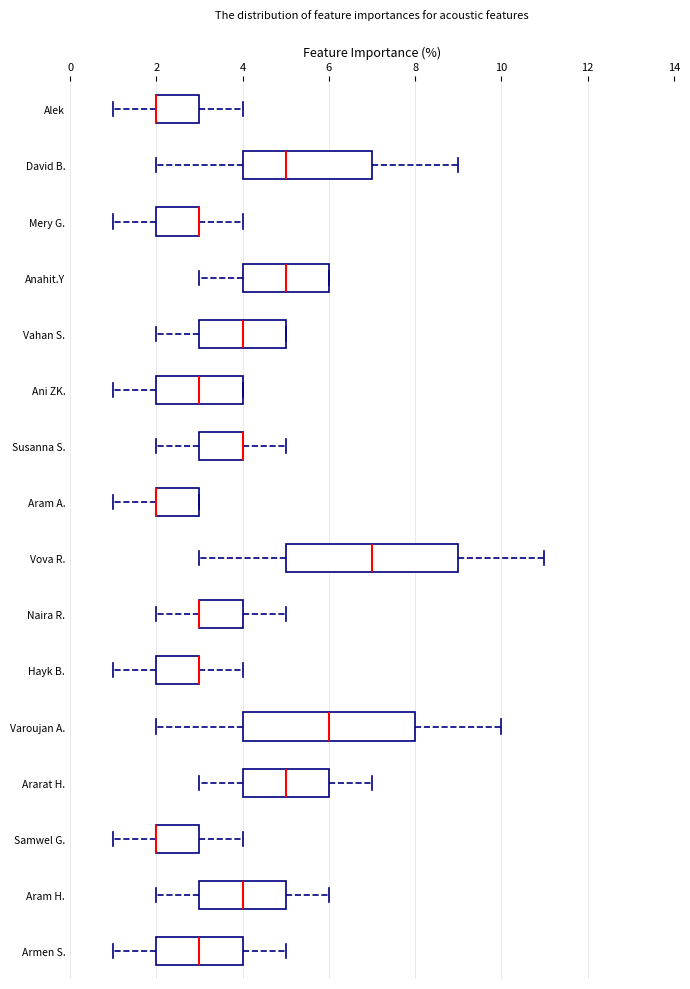

Reading bottom to top, transcribe this box plot: for each box, give where its median line is, the range the box spans, and where its two whiskers end, as read against the x-axis. The values are not printed on the chart, so give them approximately, as read against the axis.

Armen S.: median 3, box 2 to 4, whiskers 1 to 5
Aram H.: median 4, box 3 to 5, whiskers 2 to 6
Samwel G.: median 2 (drawn on the box's left edge), box 2 to 3, whiskers 1 to 4
Ararat H.: median 5, box 4 to 6, whiskers 3 to 7
Varoujan A.: median 6, box 4 to 8, whiskers 2 to 10
Hayk B.: median 3 (drawn on the box's right edge), box 2 to 3, whiskers 1 to 4
Naira R.: median 3 (drawn on the box's left edge), box 3 to 4, whiskers 2 to 5
Vova R.: median 7, box 5 to 9, whiskers 3 to 11
Aram A.: median 2 (drawn on the box's left edge), box 2 to 3, whiskers 1 to 3
Susanna S.: median 4 (drawn on the box's right edge), box 3 to 4, whiskers 2 to 5
Ani ZK.: median 3, box 2 to 4, whiskers 1 to 4
Vahan S.: median 4, box 3 to 5, whiskers 2 to 5
Anahit.Y: median 5, box 4 to 6, whiskers 3 to 6
Mery G.: median 3 (drawn on the box's right edge), box 2 to 3, whiskers 1 to 4
David B.: median 5, box 4 to 7, whiskers 2 to 9
Alek: median 2 (drawn on the box's left edge), box 2 to 3, whiskers 1 to 4